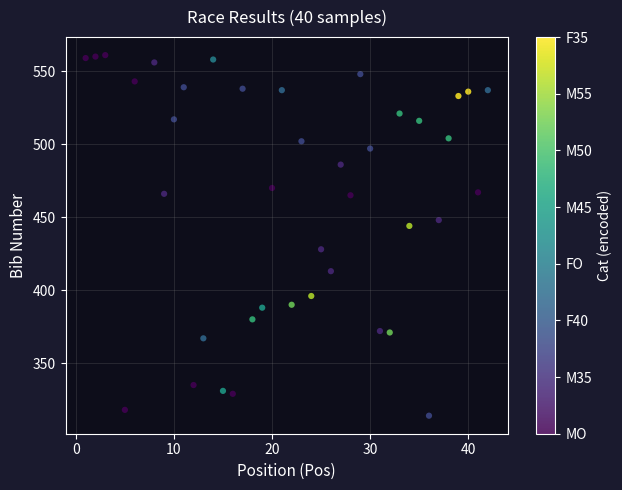

What is the range of Y values (max minus min)?

247